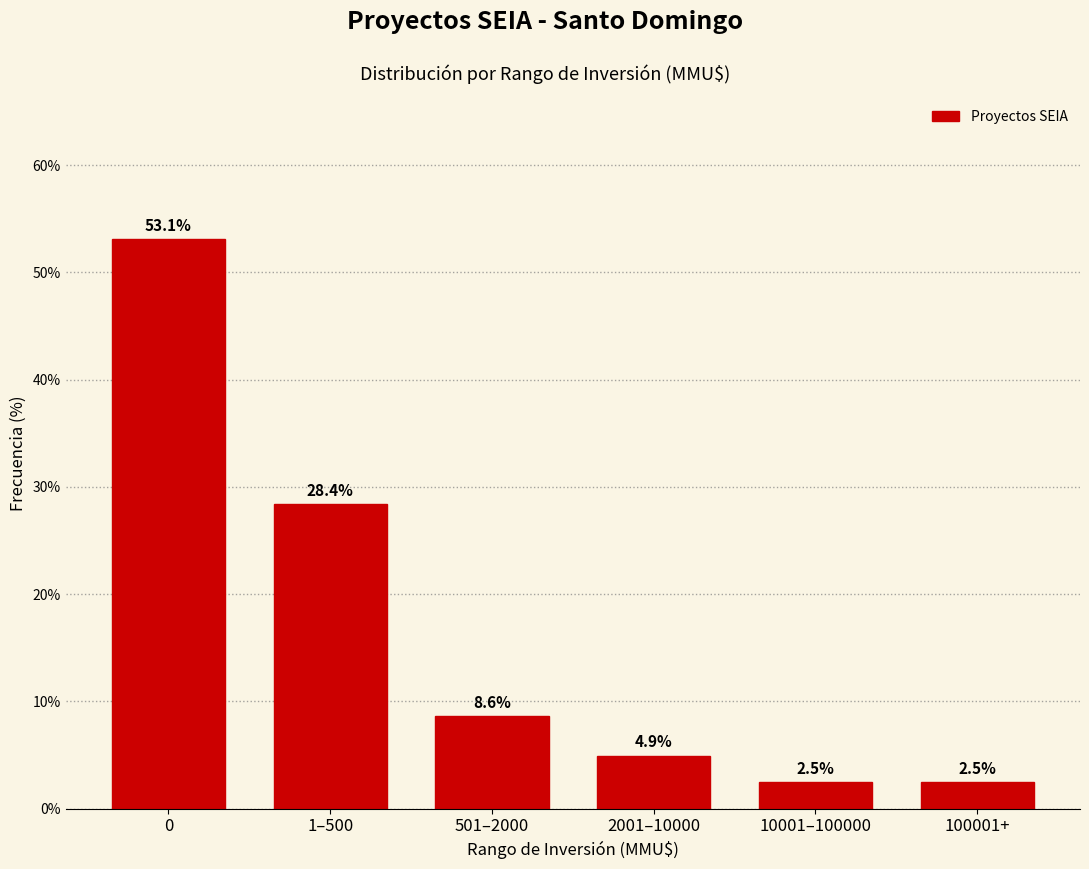

Reading left to right, list all the values displayed in this chart.

0=53.1	1–500=28.4	501–2000=8.6	2001–10000=4.9	10001–100000=2.5	100001+=2.5